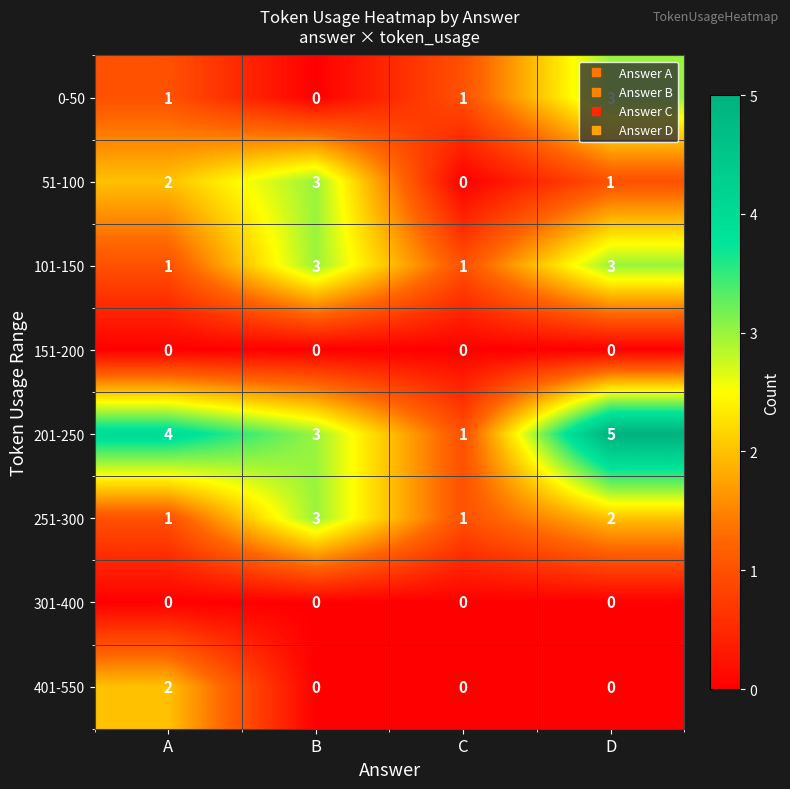

Is it true that 101-150 equals 0 at C?

False